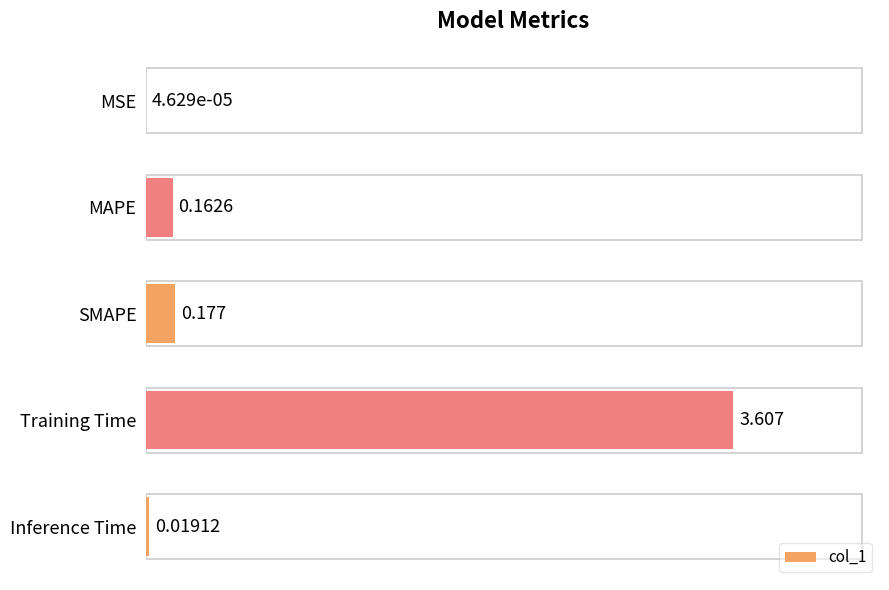

At which label is the value closest to 1?

SMAPE